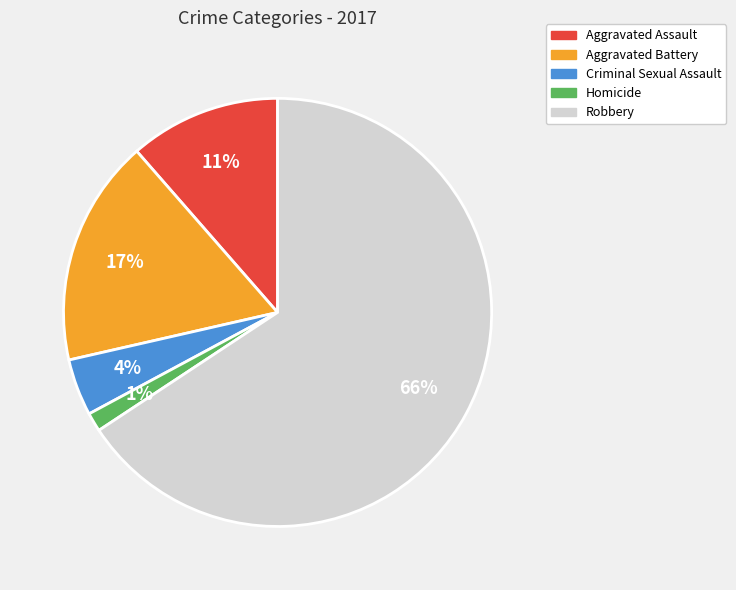

Which category has the smallest portion of the pie?

Homicide